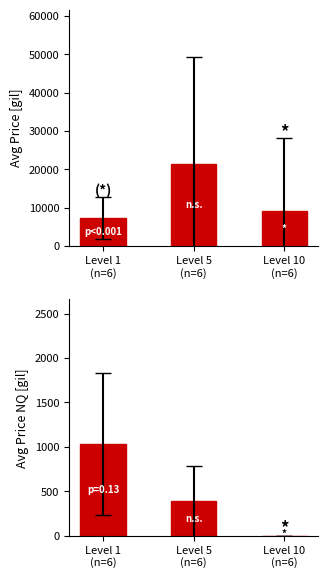

What position from the right is Level 10
(n=6)?

1